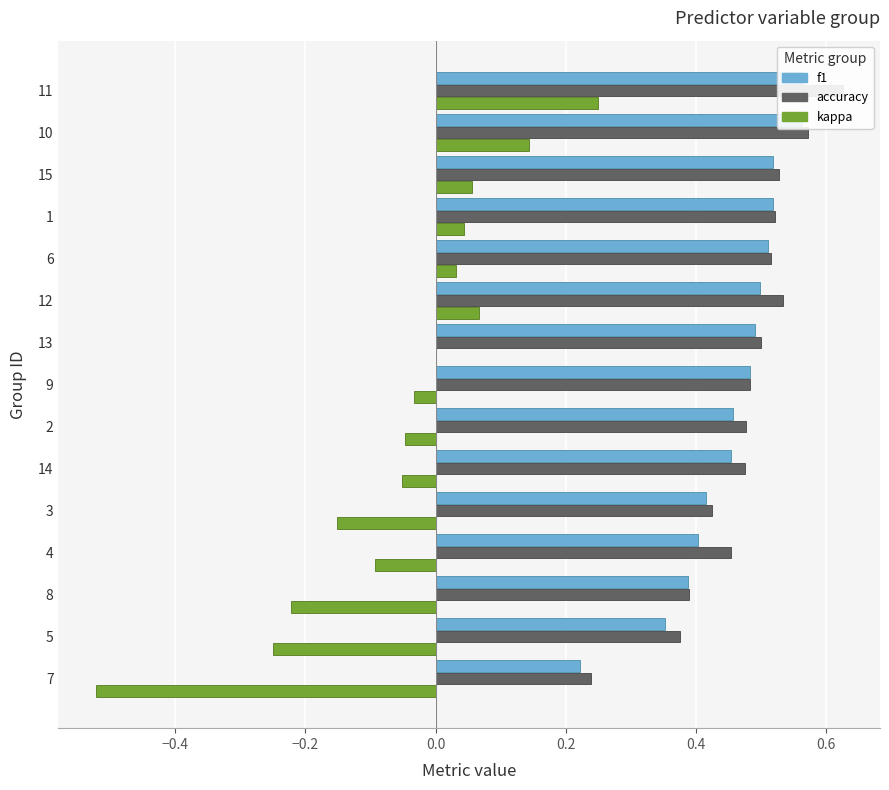

The value of f1 at 8 is 0.4. True or false?

True